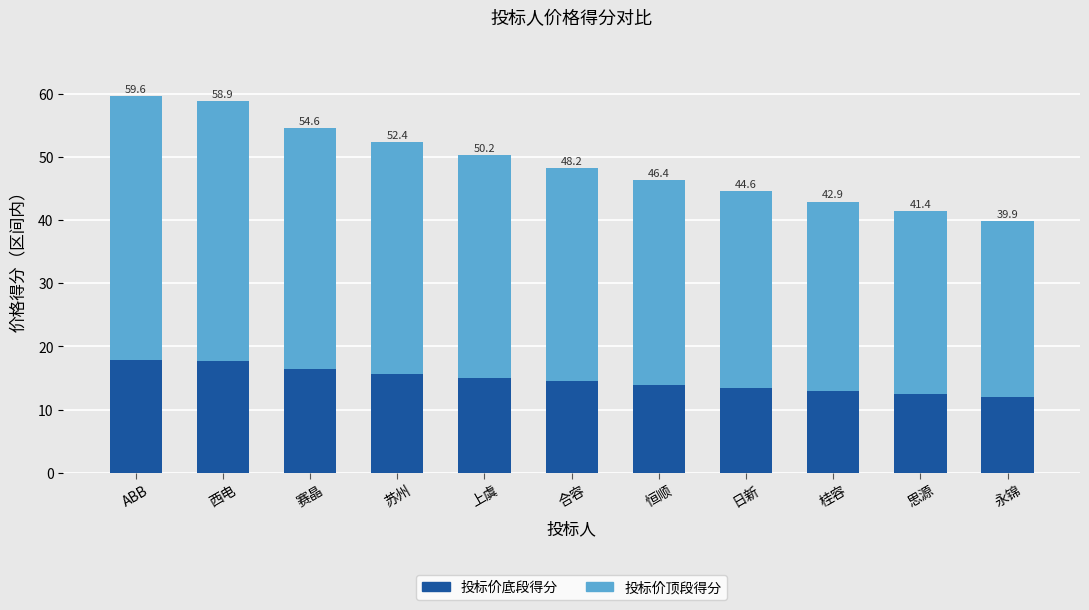

Does the chart contain any negative values?

No